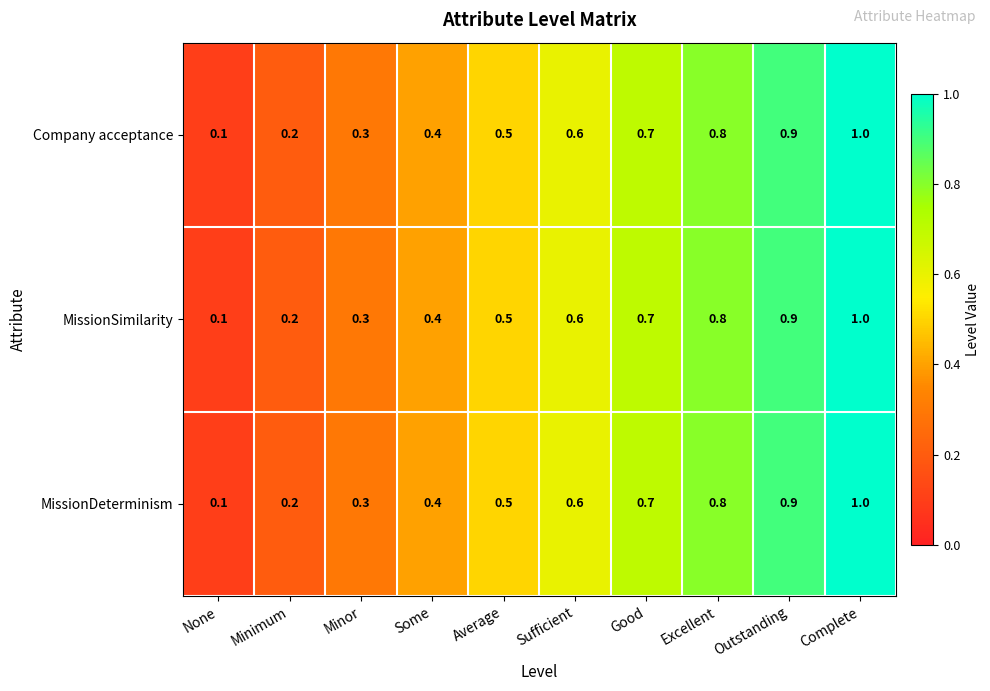

What is the maximum value shown in the chart?

1.0